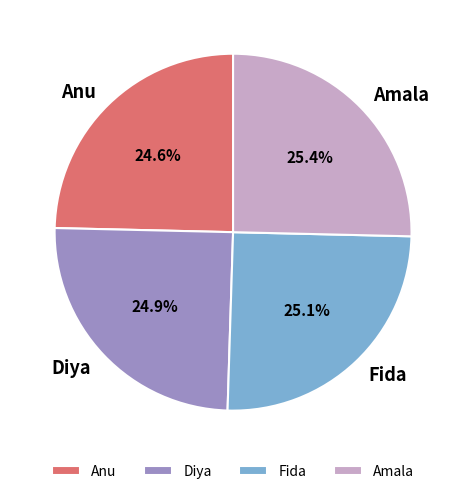

How many segments does this pie chart have?

4